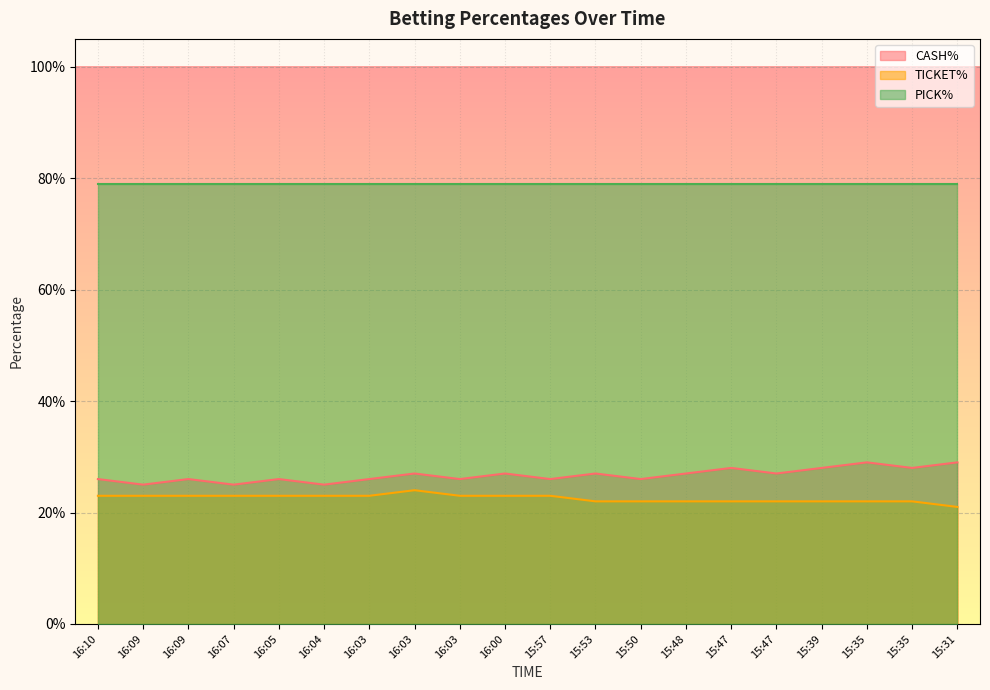

At which label does CASH% reach its peak?

15:35